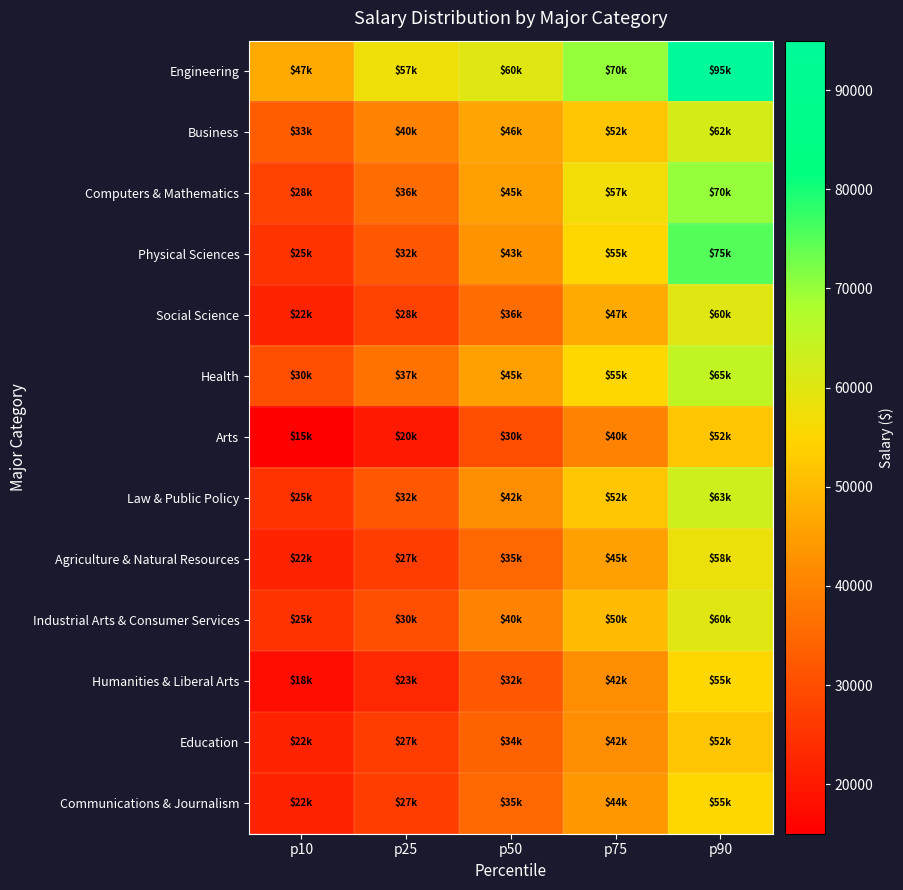

At how many categories does at least one series exceed 88303?

1